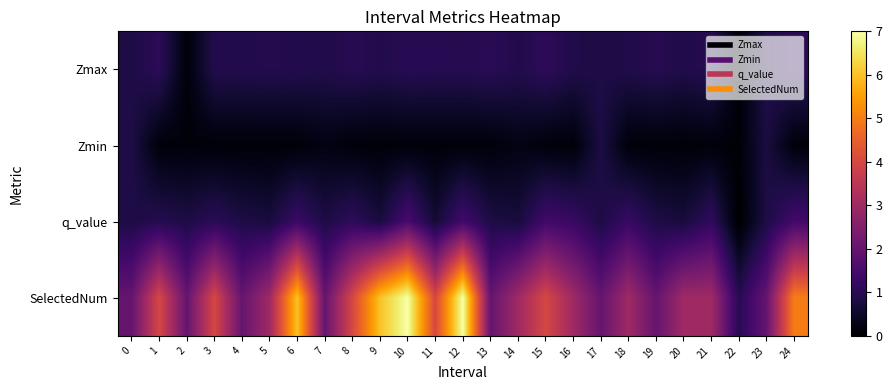

What is the greatest value displayed?

7.0